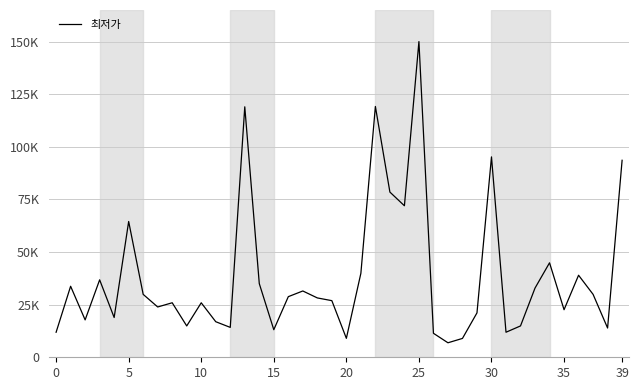

Does the chart have visible grid lines?

Yes